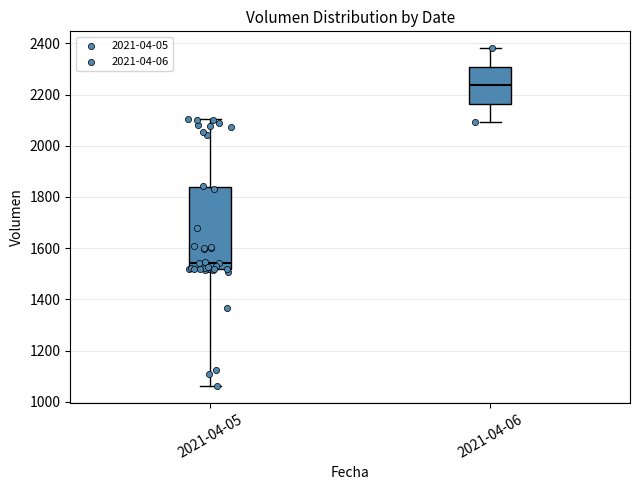

Reading left to right, read every box against the y-axis: the position of its median line, the range the box covers, and the ends of its whiskers. The values are not printed on the chart, so give them approximately, as read against the axis.

2021-04-05: median 1540, box 1520 to 1840, whiskers 1060 to 2100
2021-04-06: median 2240, box 2160 to 2300, whiskers 2100 to 2380